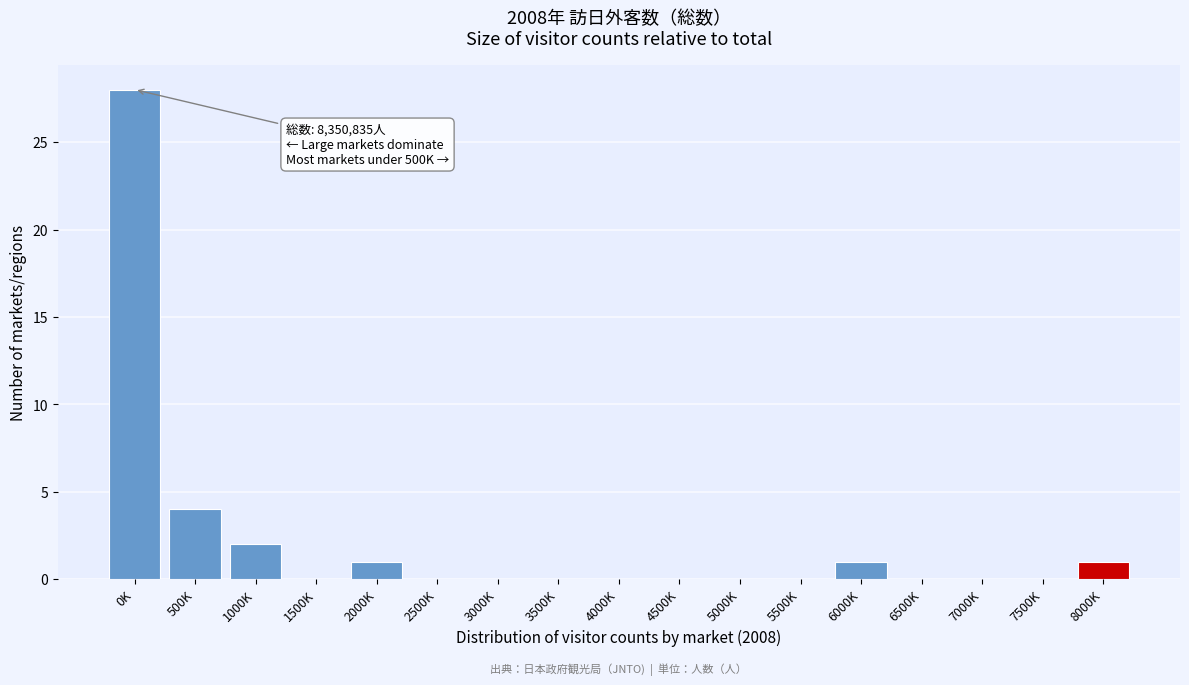

Reading left to right, list all the values displayed in this chart.

0K=28	500K=4	1000K=2	1500K=0	2000K=1	2500K=0	3000K=0	3500K=0	4000K=0	4500K=0	5000K=0	5500K=0	6000K=1	6500K=0	7000K=0	7500K=0	8000K=1